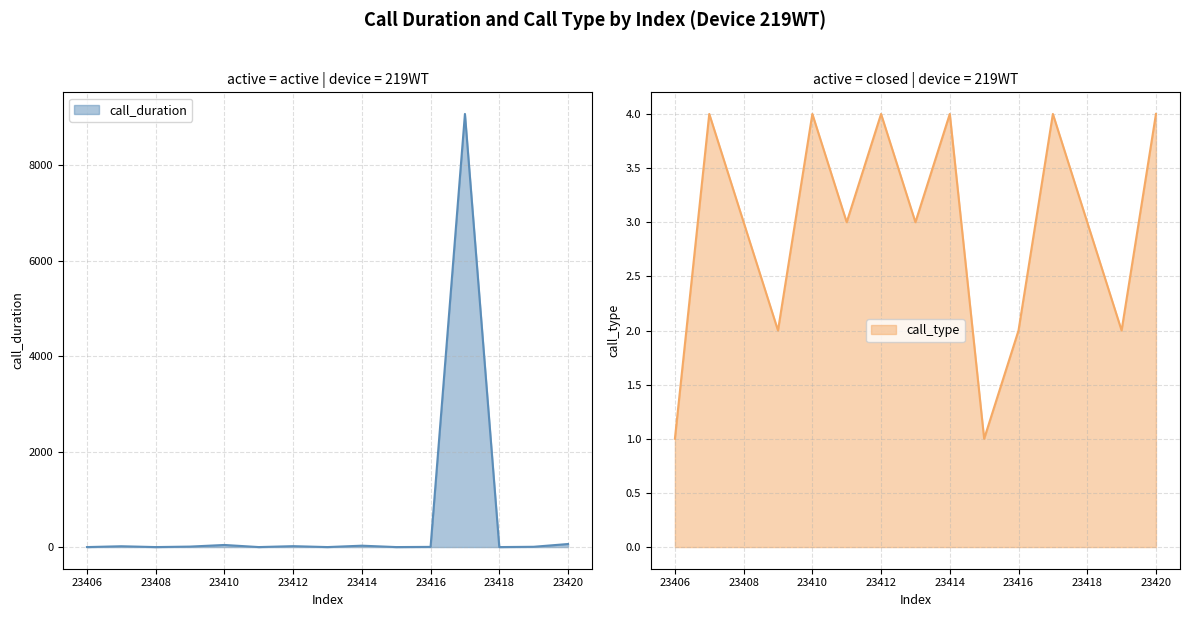

How many data points in call_duration are above 6?

7